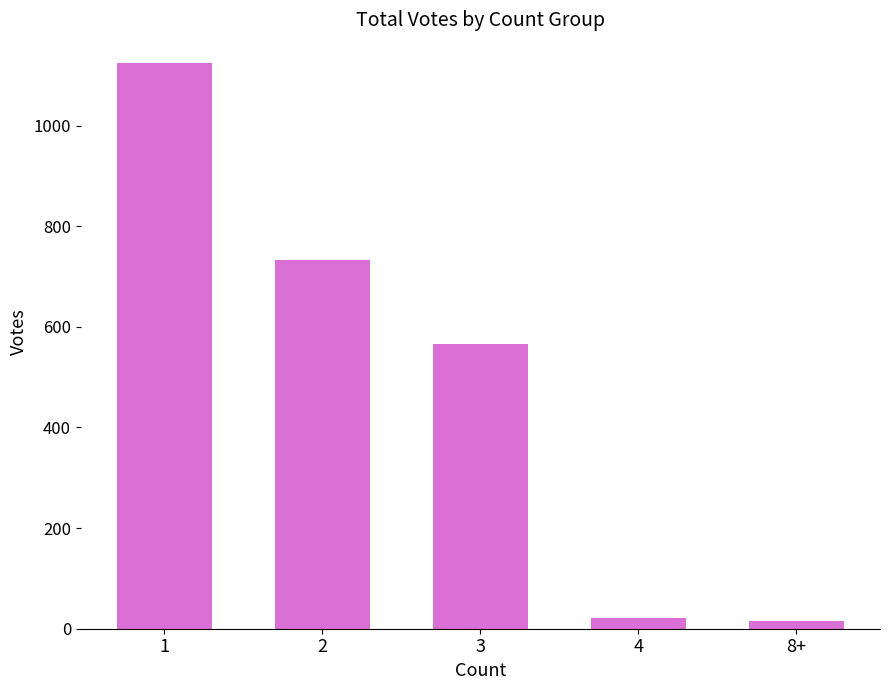

Reading left to right, what are all the values shown in this chart?

1=1125	2=733	3=565	4=21	8+=15